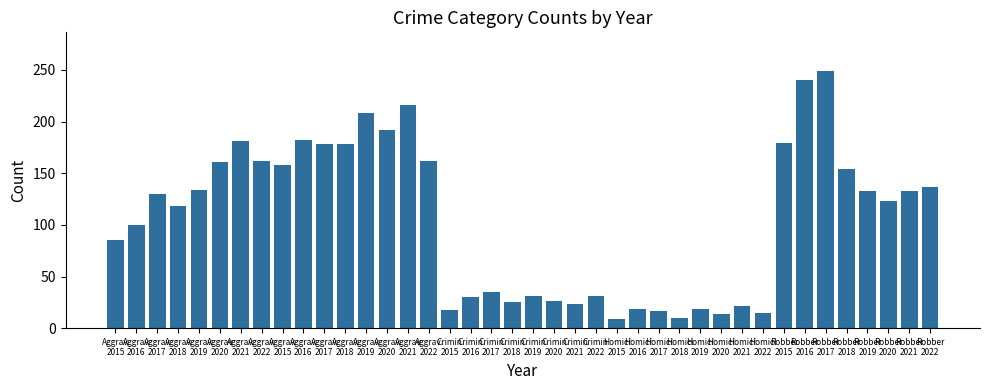

Does the chart contain any negative values?

No